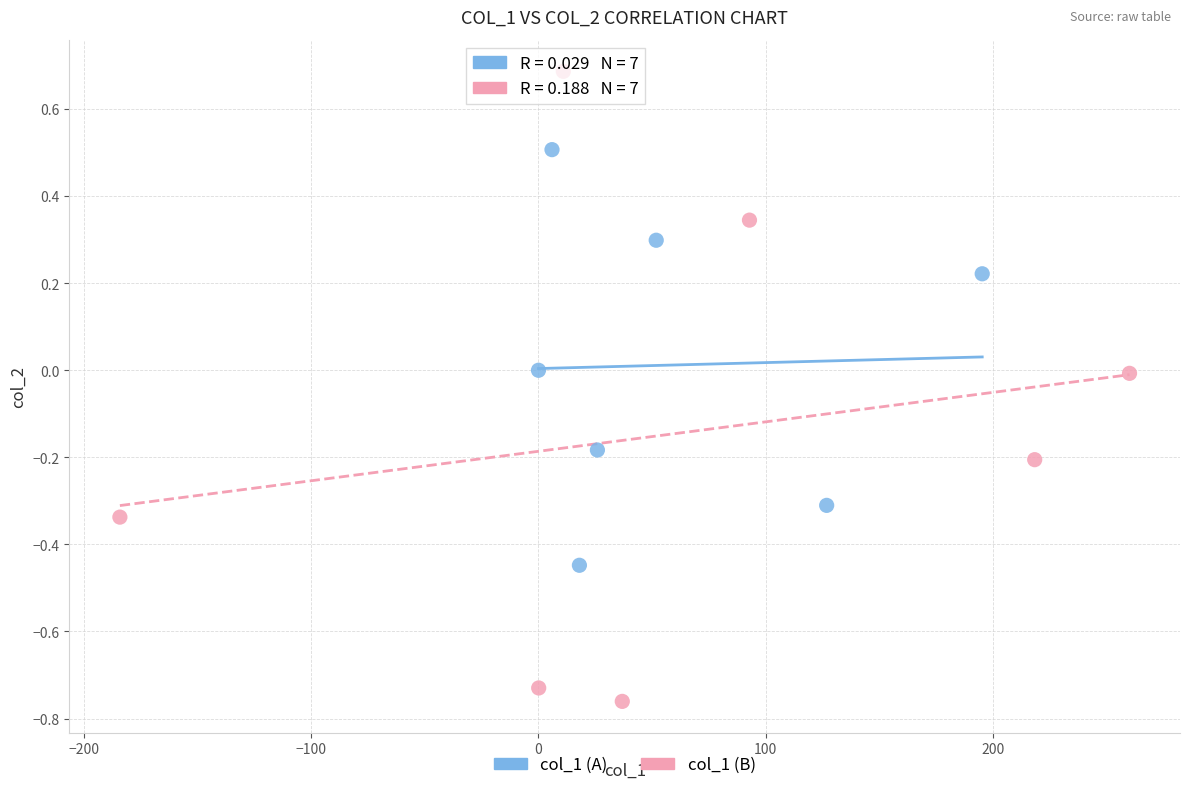

Which series has the largest Y range (max minus min)?

col_1 (B)